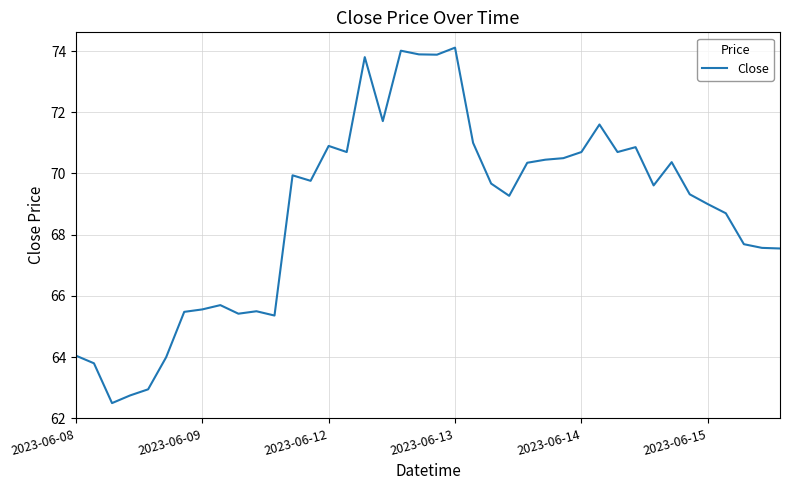

What is the maximum value shown in the chart?

74.1